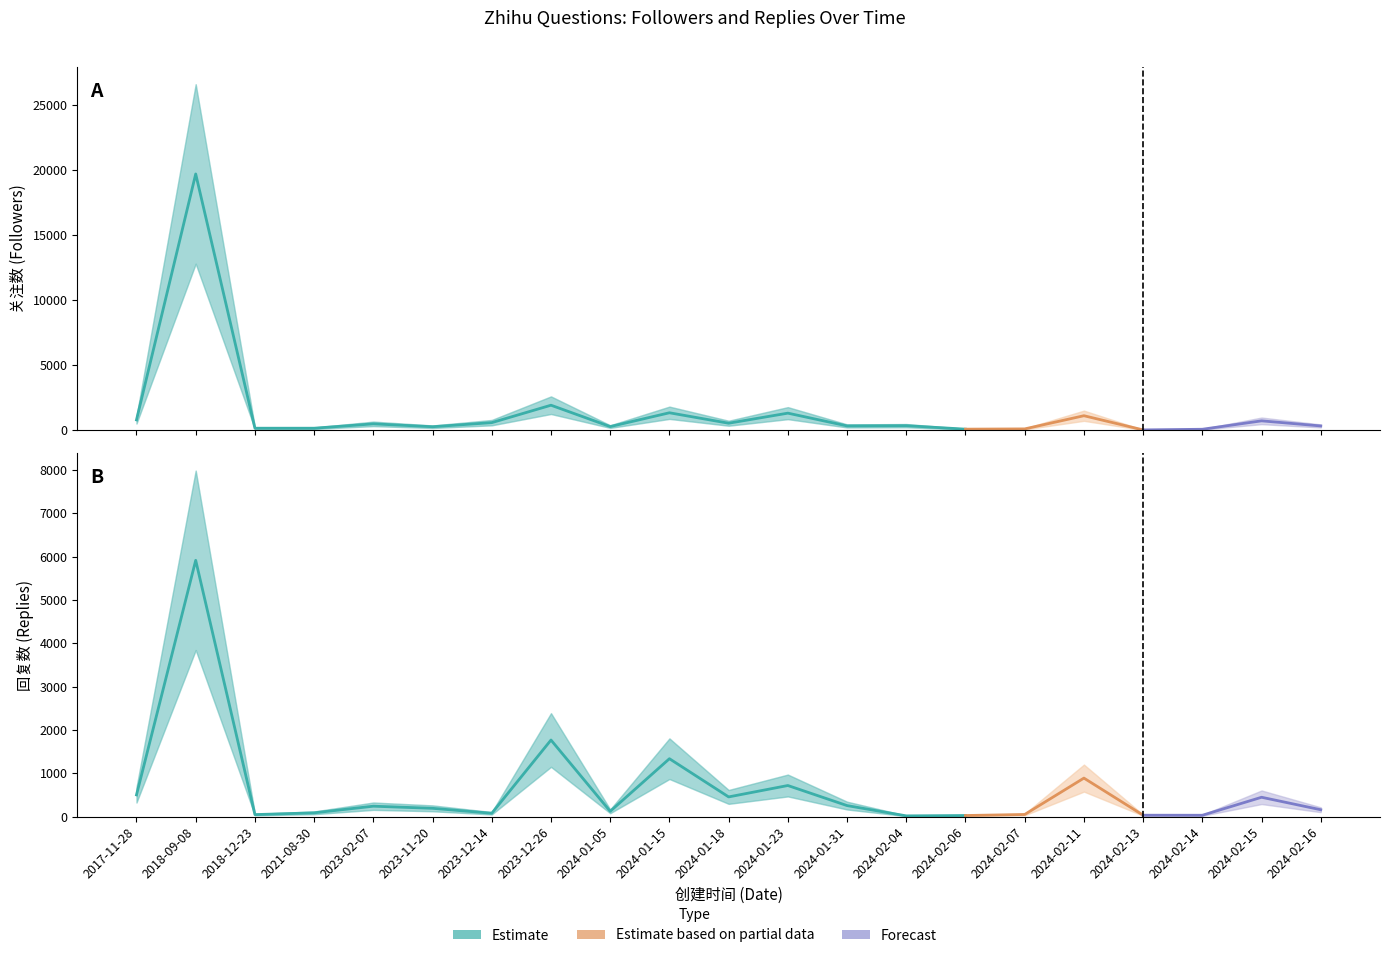

Between which two adjacent categories do 回复数 and 关注数 first intersect?

2024-02-11 and 2024-02-13